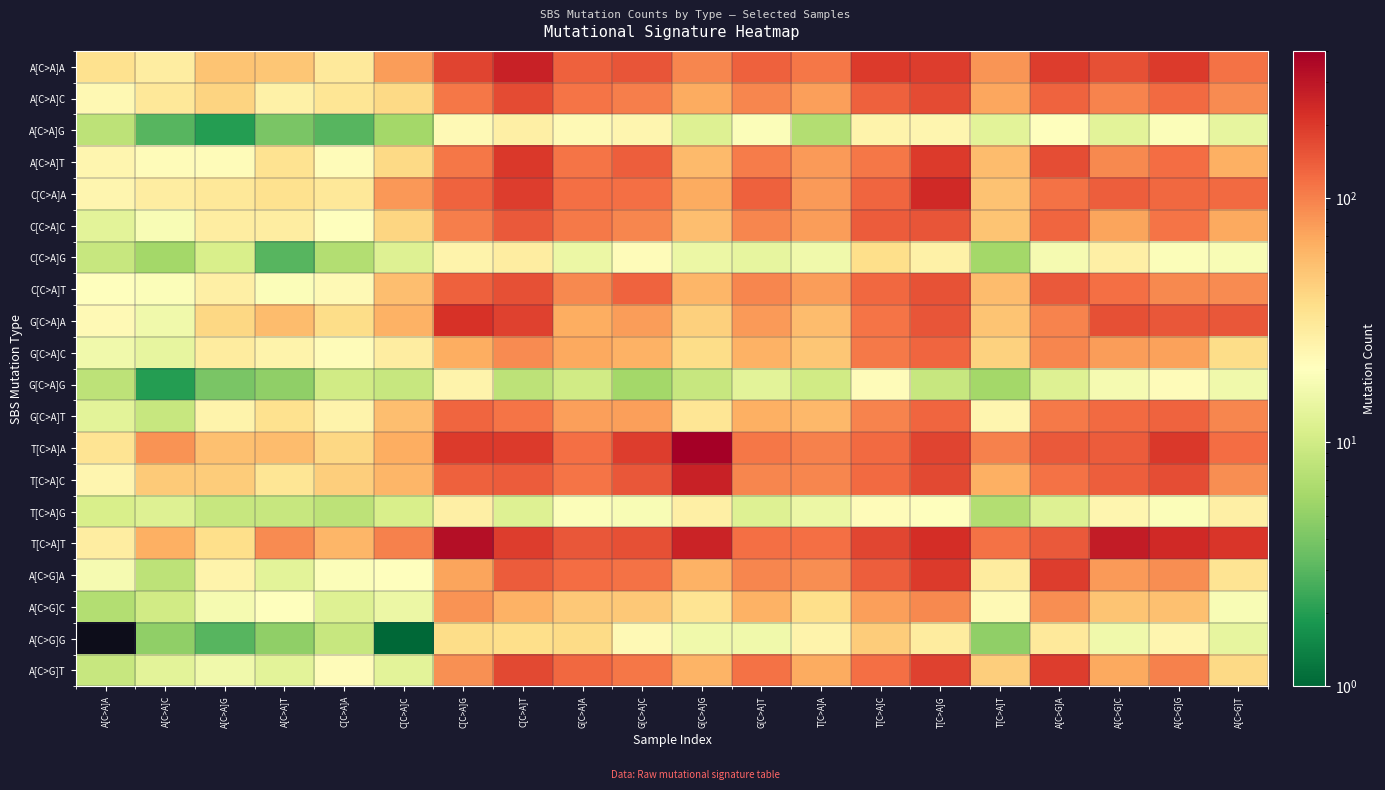

Rank the series at G[C>A]T from highest to lowest value.

A[C>A]A, C[C>A]A, T[C>A]T, A[C>G]T, T[C>A]A, A[C>A]T, A[C>G]A, A[C>A]C, C[C>A]C, C[C>A]T, T[C>A]C, G[C>A]A, G[C>A]T, G[C>A]C, A[C>G]C, A[C>A]G, A[C>G]G, C[C>A]G, G[C>A]G, T[C>A]G